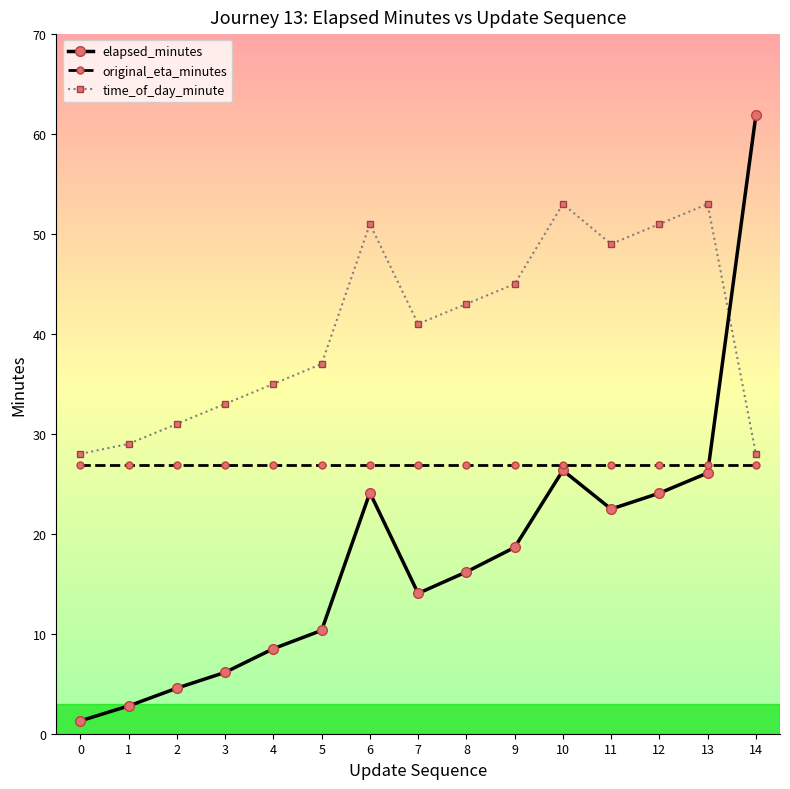

What is the minimum value for time_of_day_minute?

28.0